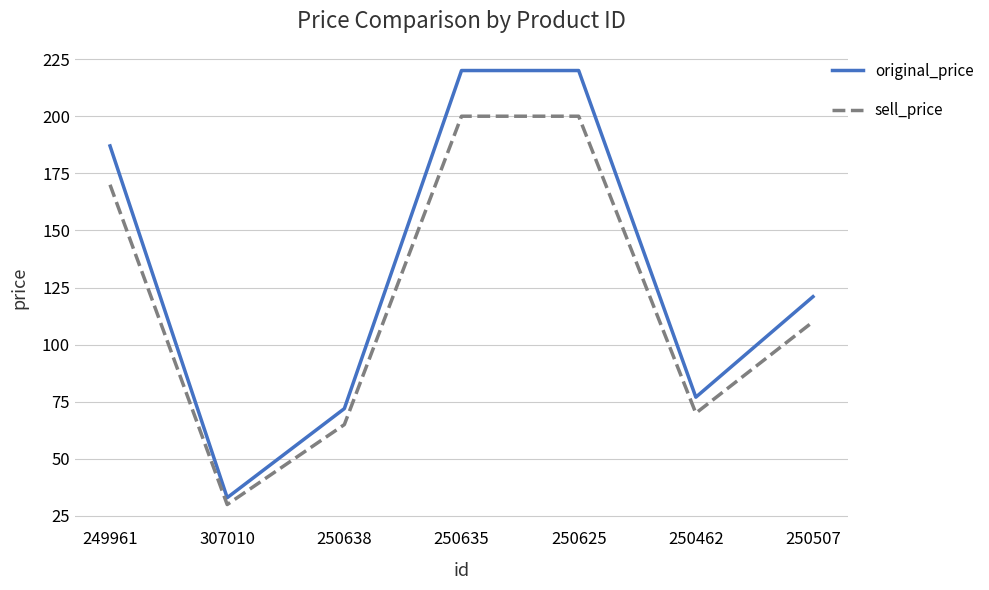

What is the average value of the original_price series?

133